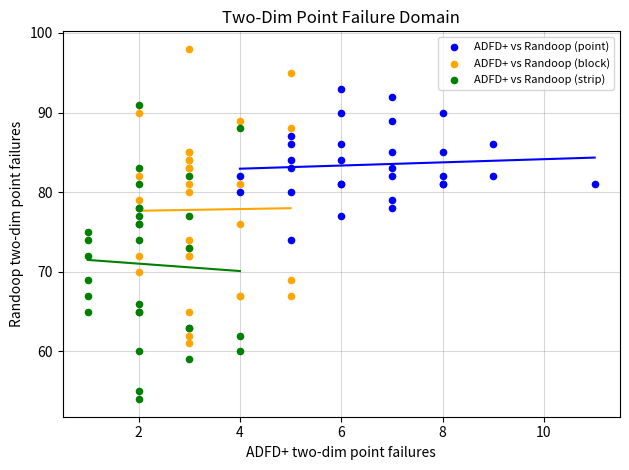

Which series contains the lowest Y value?

ADFD+ vs Randoop (strip)